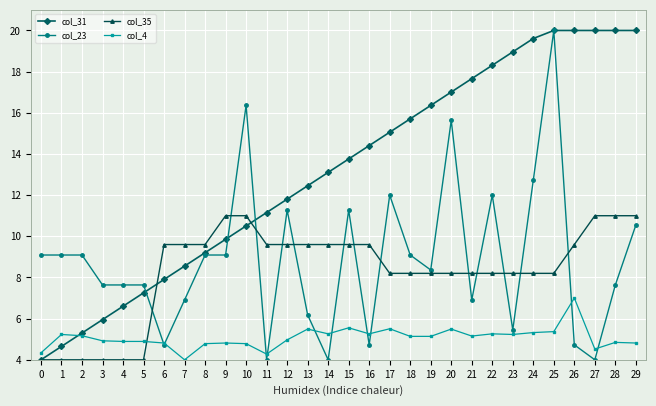

What is the maximum value for col_23?

20.0